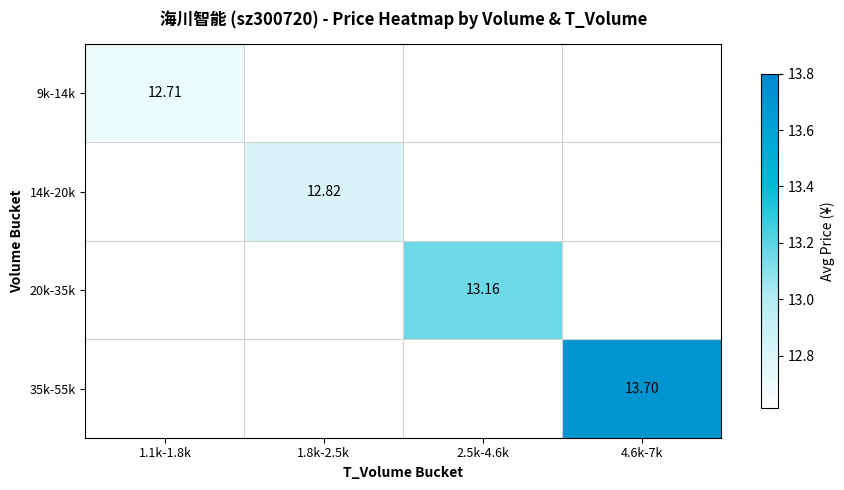

Rank the series by their average value, from lowest to highest.

9k-14k, 14k-20k, 20k-35k, 35k-55k